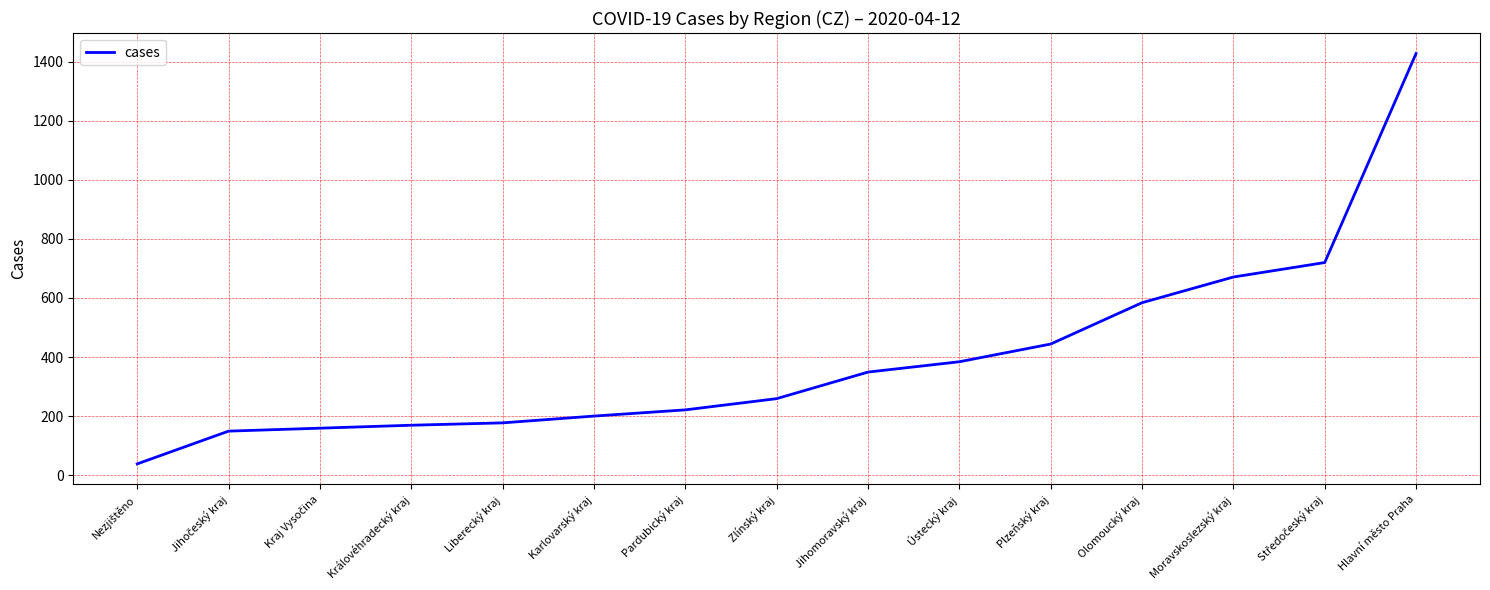

What is the change in value from Liberecký kraj to Olomoucký kraj?

+407